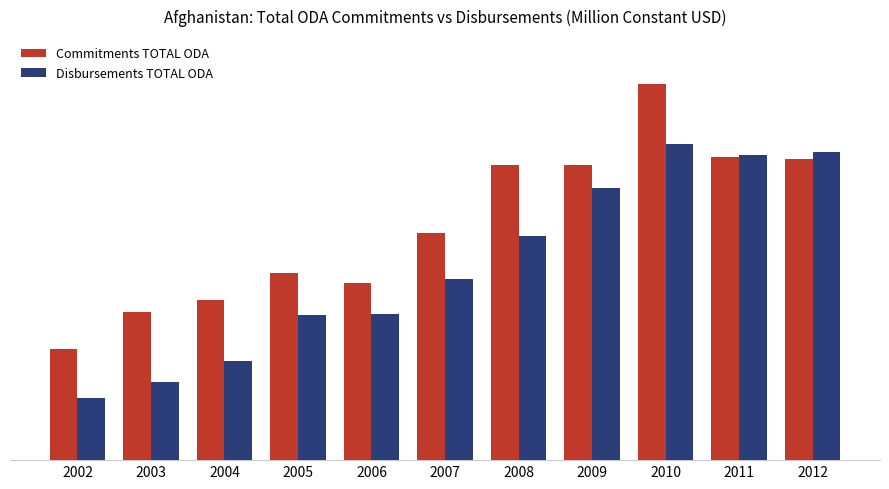

What is the approximate value of Commitments TOTAL ODA at 2006?

3758.0